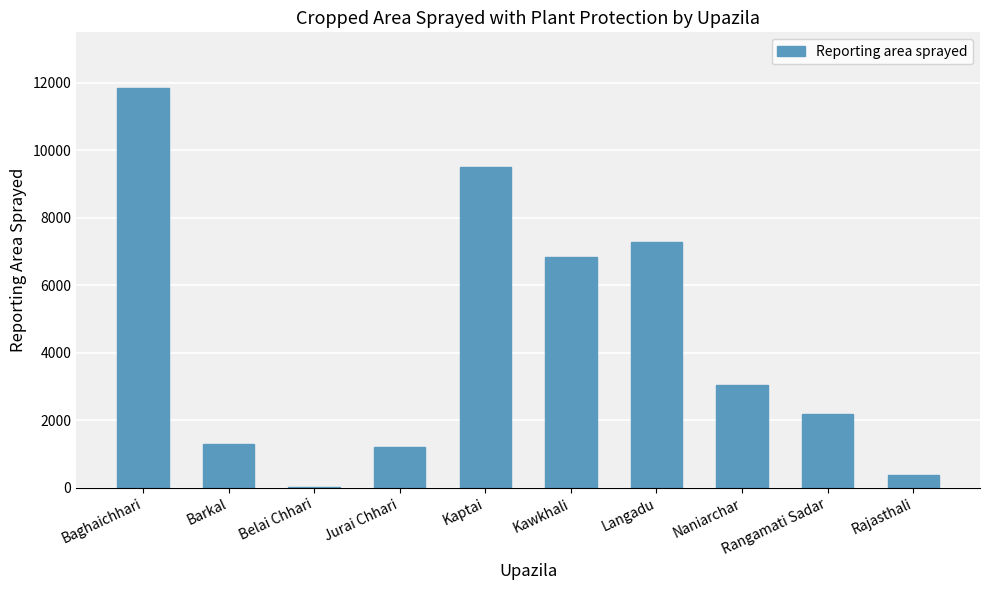

At which category does the chart reach its peak across all series?

Baghaichhari